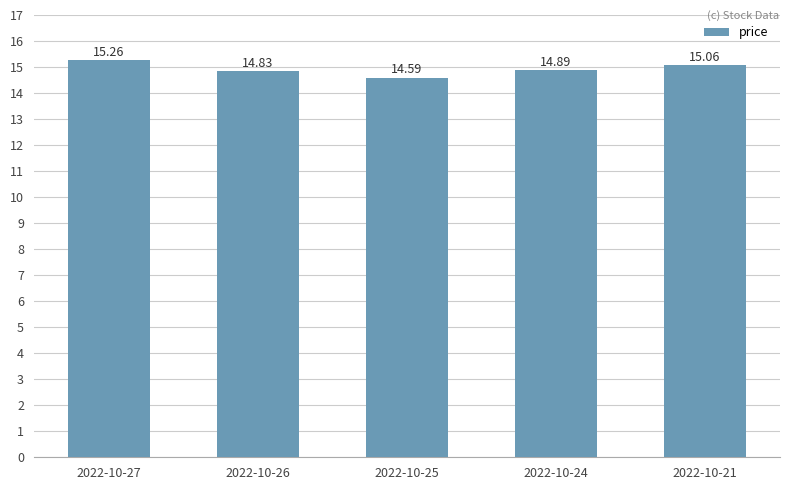

Reading right to left, transcribe all the data shown in this chart.

2022-10-21=15.1	2022-10-24=14.9	2022-10-25=14.6	2022-10-26=14.8	2022-10-27=15.3